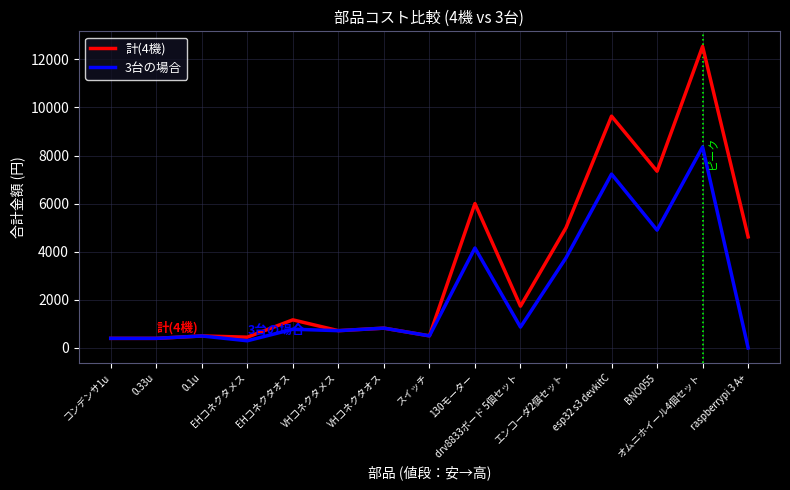

What is the difference between the second highest and second lowest values in the 3台の場合 series?

6930